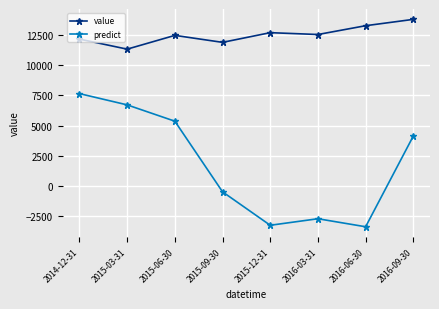

What is the difference between the maximum and minimum values in the predict series?

11024.9